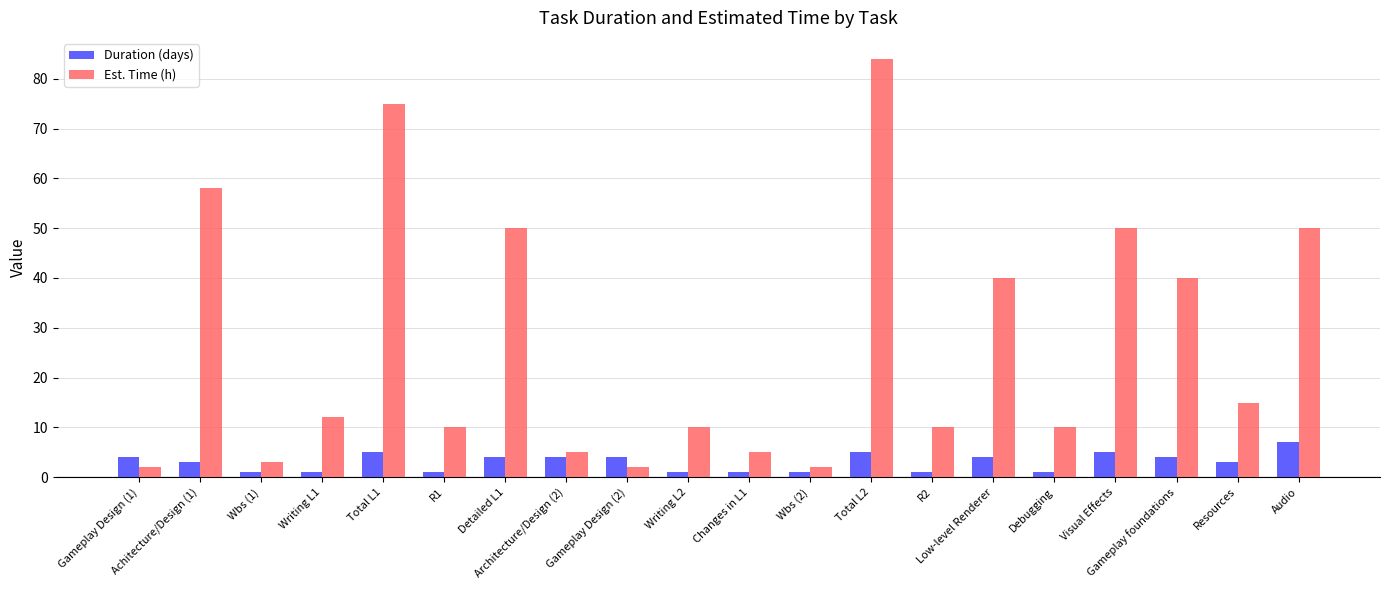

Which series has the widest spread of values?

Est. Time (h)